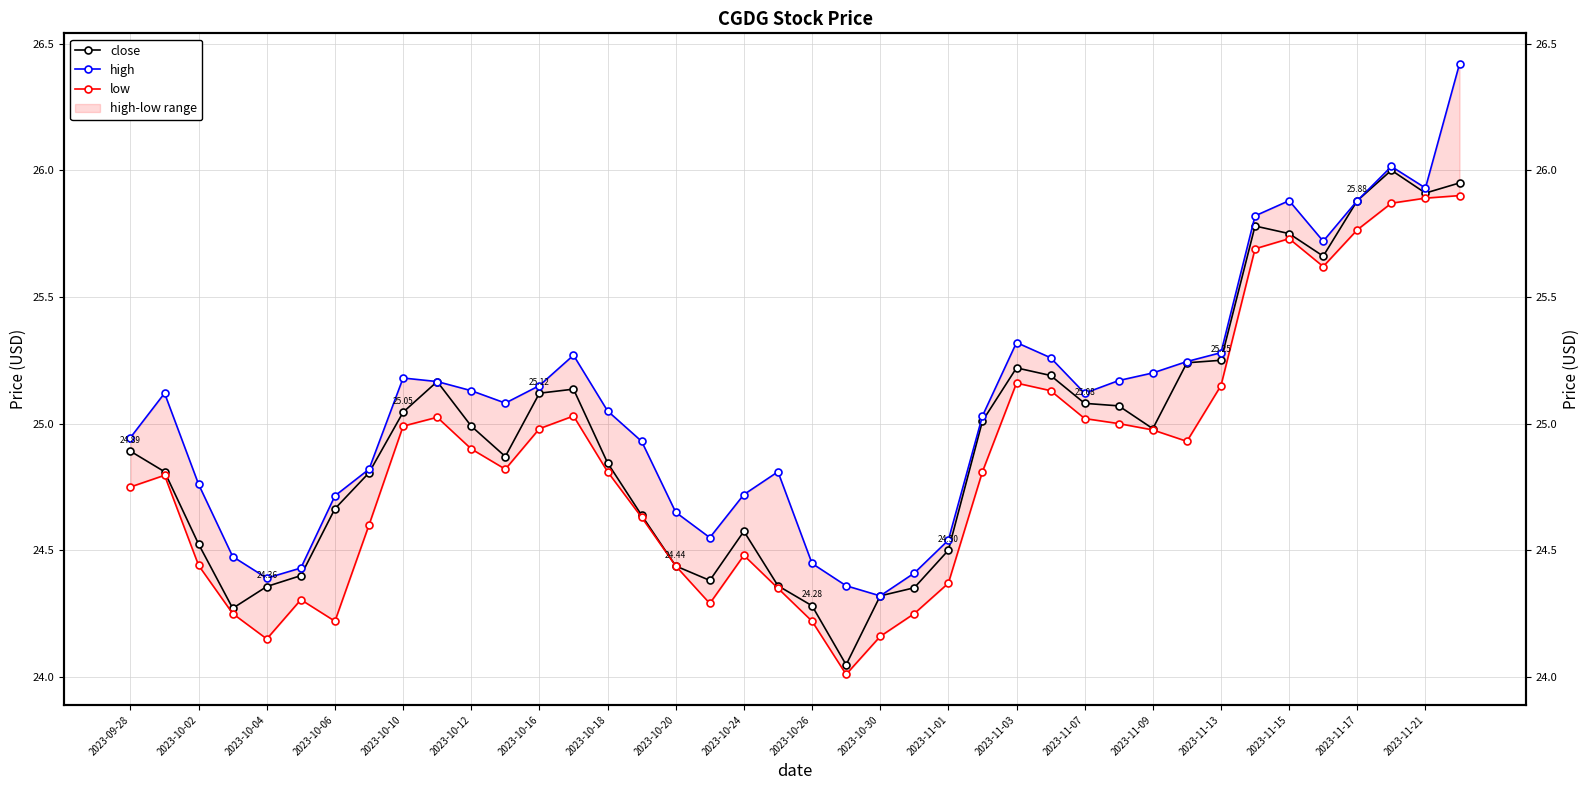

True or false: low and high cross at least once.

False